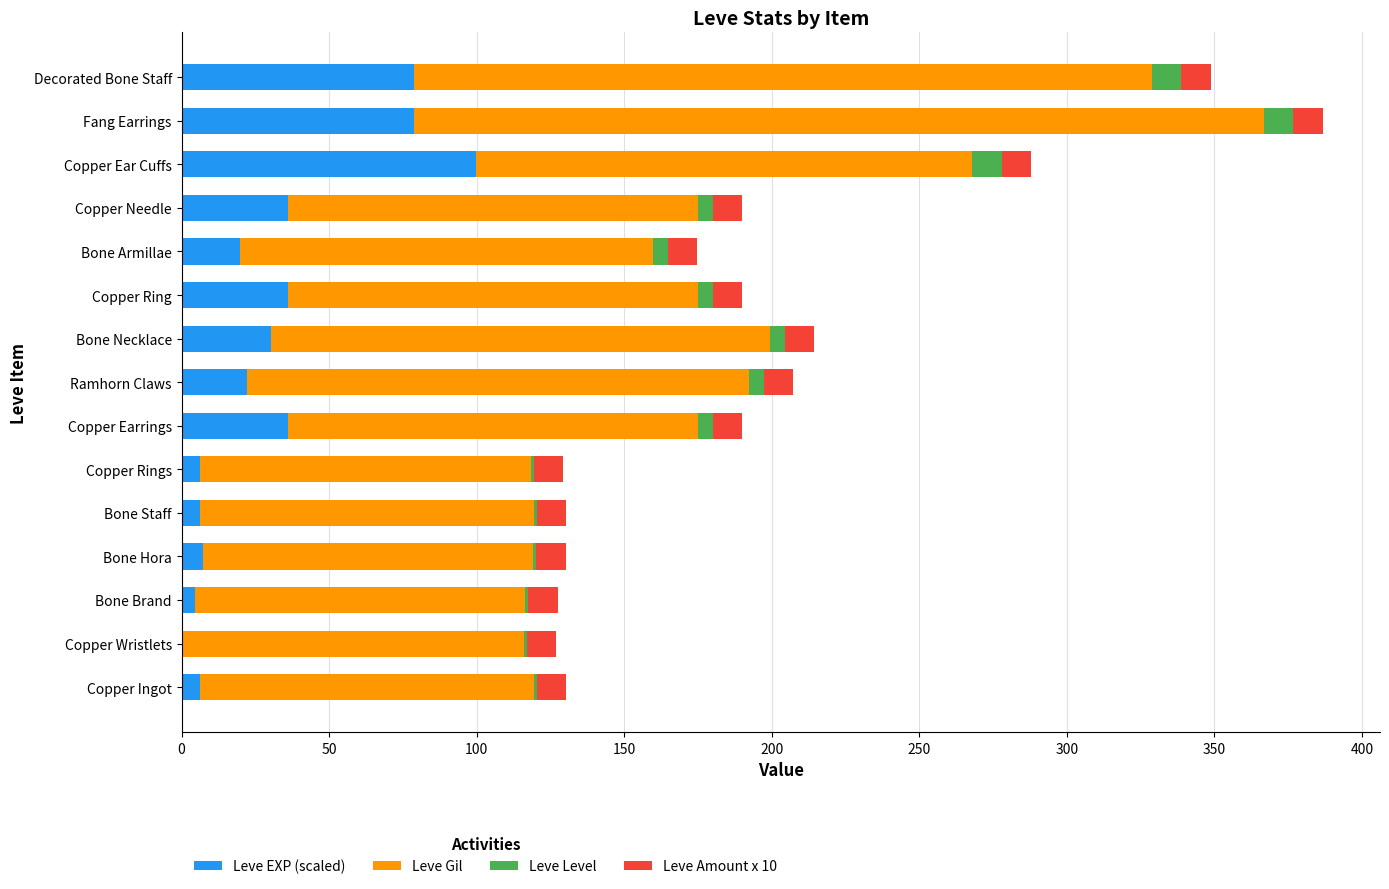

What is the total value across all series at Copper Ear Cuffs?

287.9